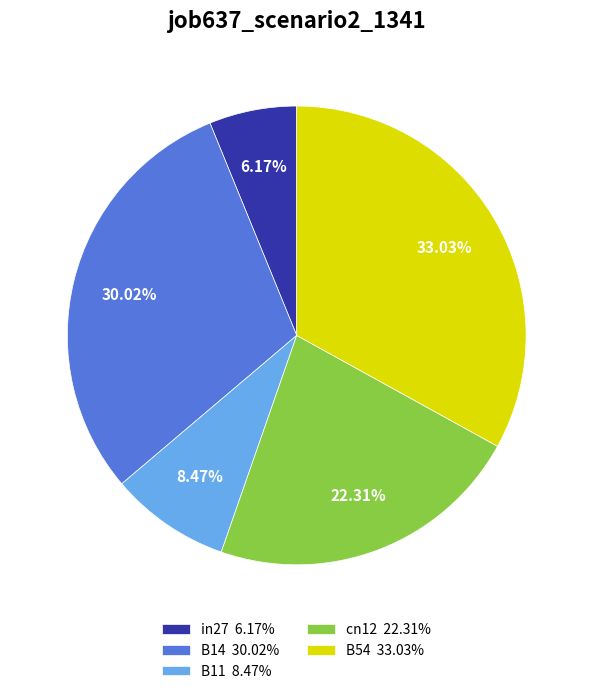

Is the sum of cn12 and in27 greater than half?

No